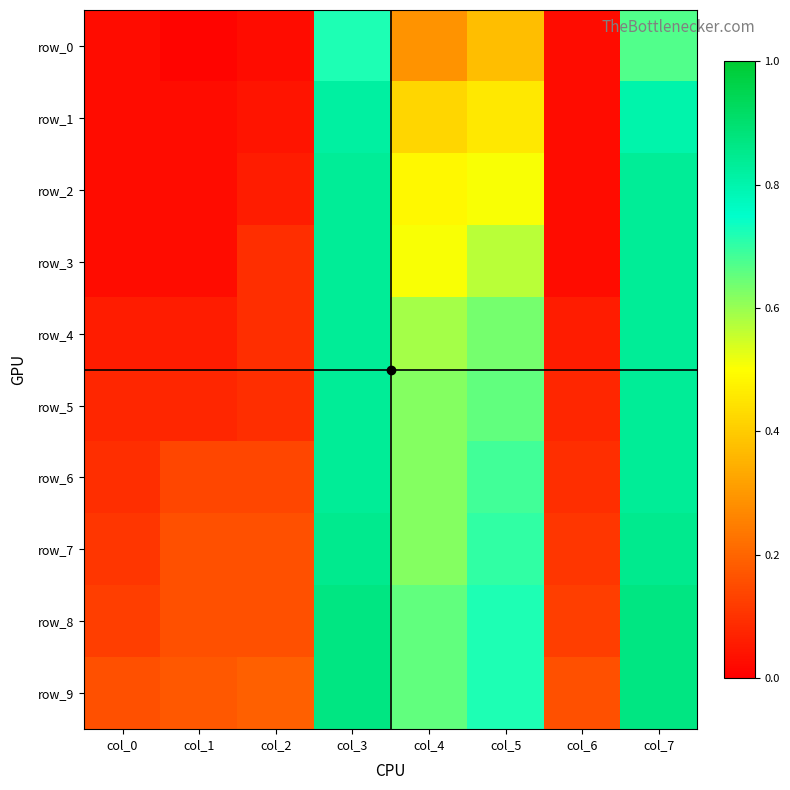

At col_6, list the series in order from largest to smallest.

row_9, row_8, row_7, row_6, row_5, row_4, row_0, row_1, row_2, row_3